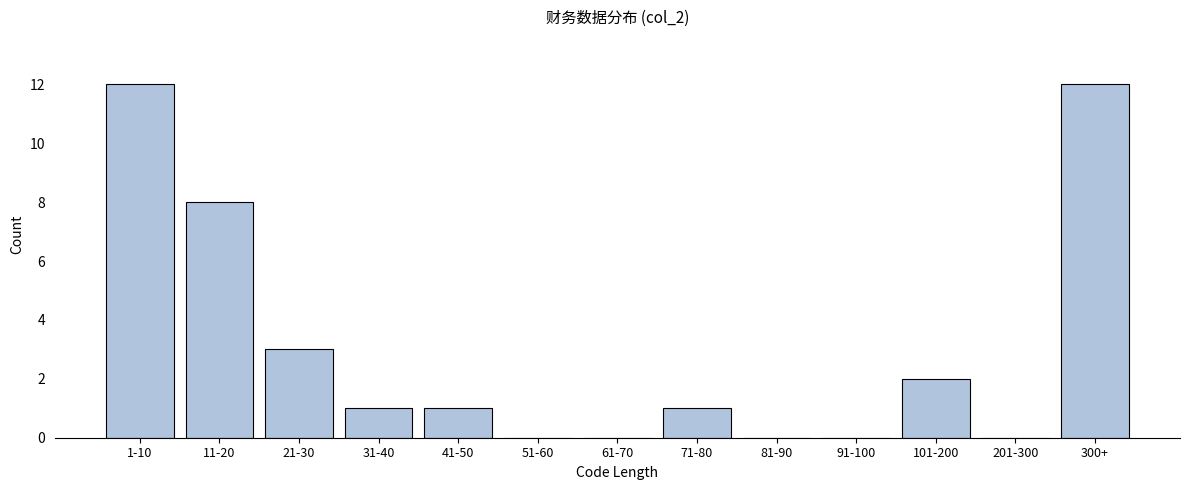

Reading right to left, list all the values displayed in this chart.

300+=12	201-300=0	101-200=2	91-100=0	81-90=0	71-80=1	61-70=0	51-60=0	41-50=1	31-40=1	21-30=3	11-20=8	1-10=12